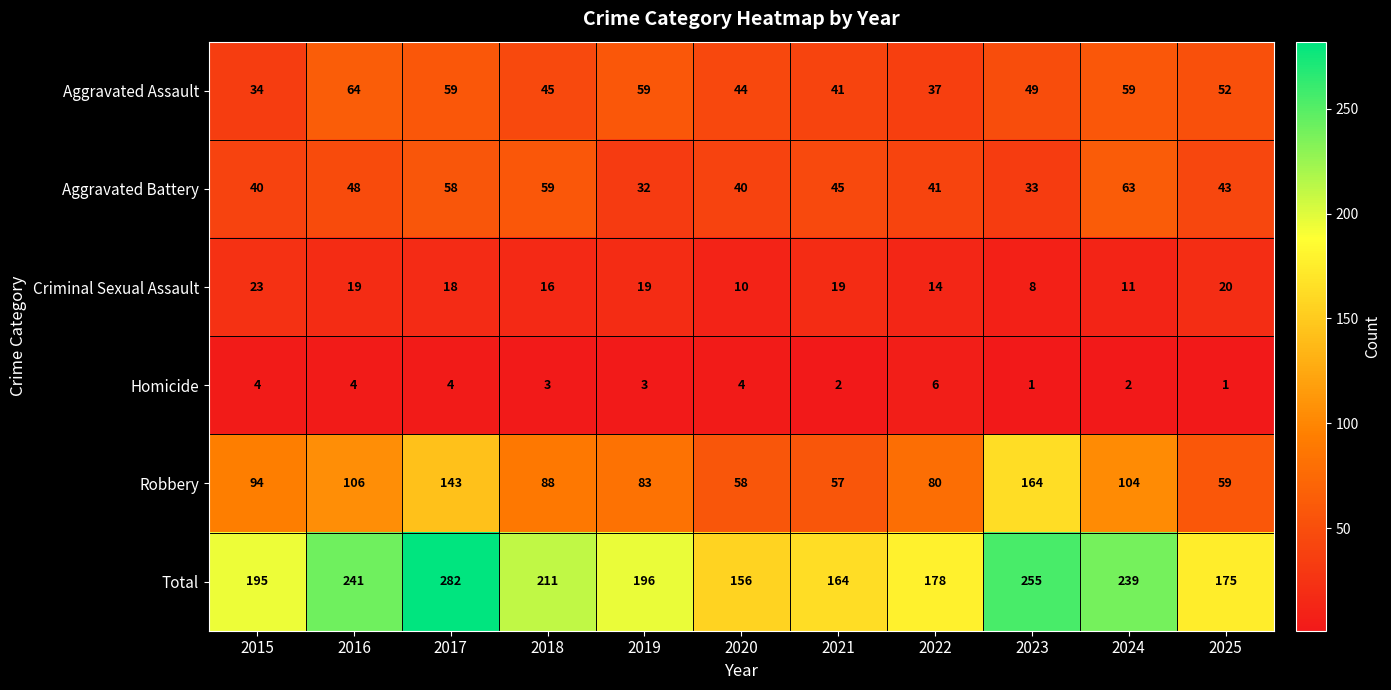

Between 2018 and 2024, which series saw the biggest shift?

Total